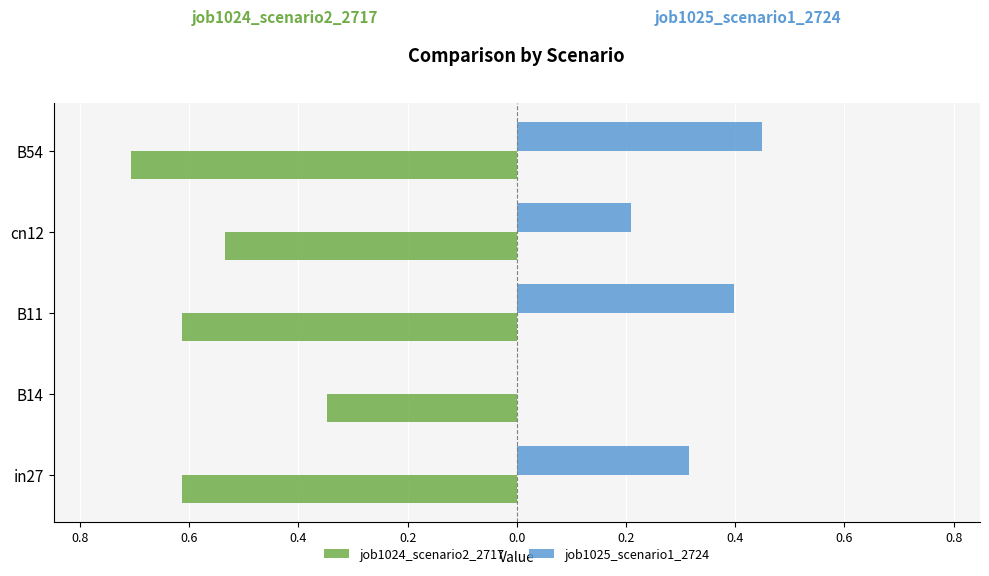

List the series in order of their peak value, lowest first.

job1024_scenario2_2717, job1025_scenario1_2724